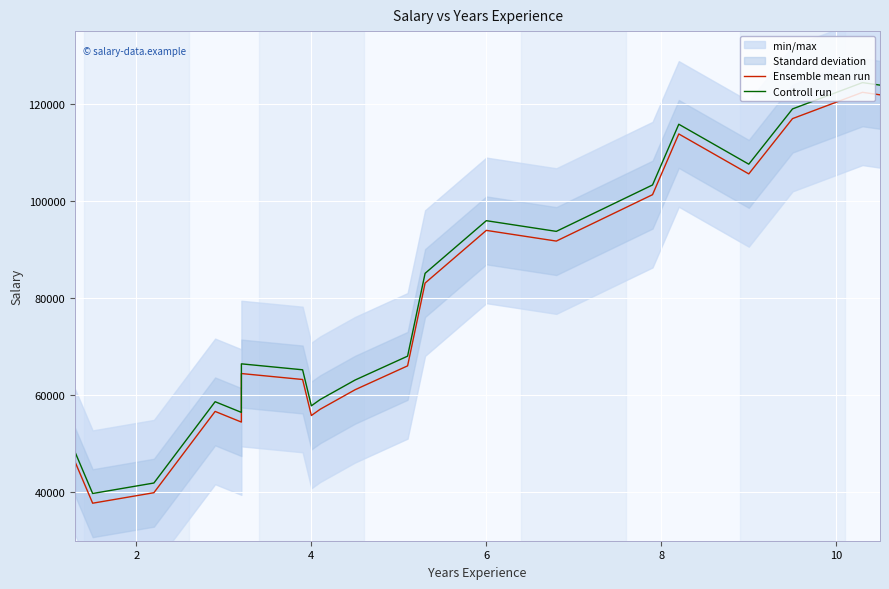

What is the difference between the maximum and minimum values in the Controll run series?

84660